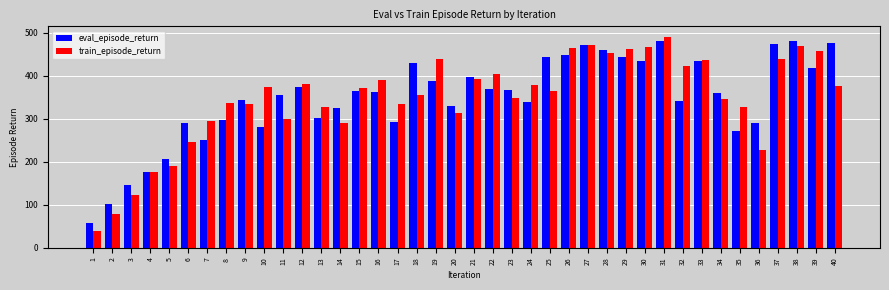

What is the difference between the train_episode_return values at 16 and 21?

2.4